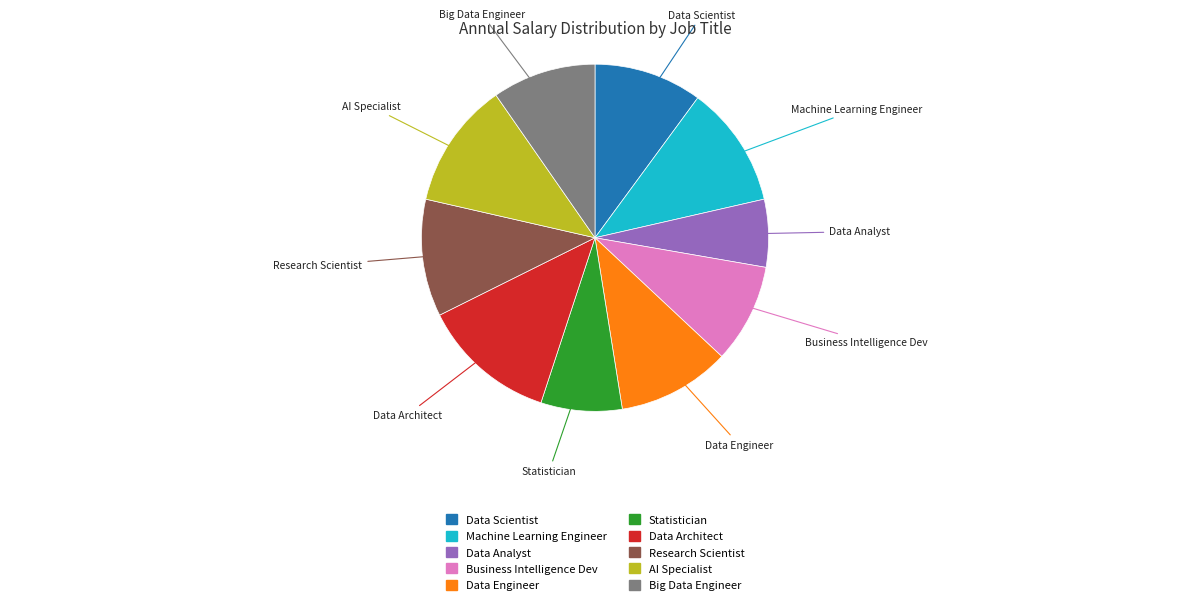

Which category has the smallest portion of the pie?

Data Analyst